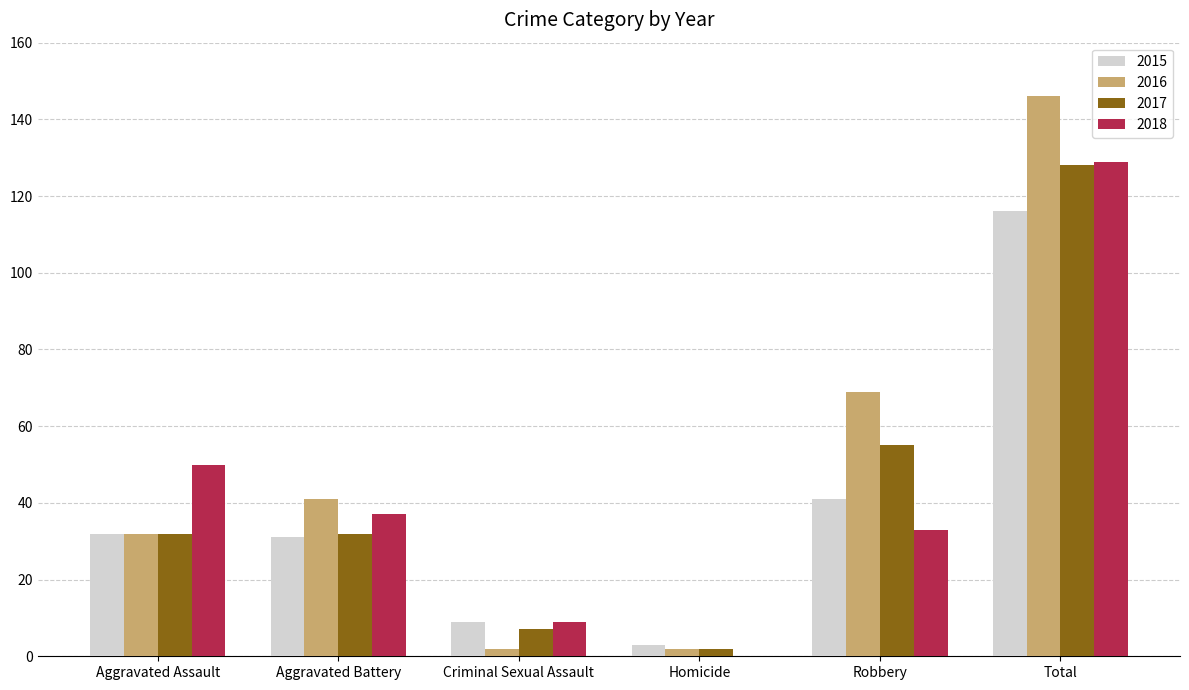

The value of 2017 at Robbery is 55. True or false?

True